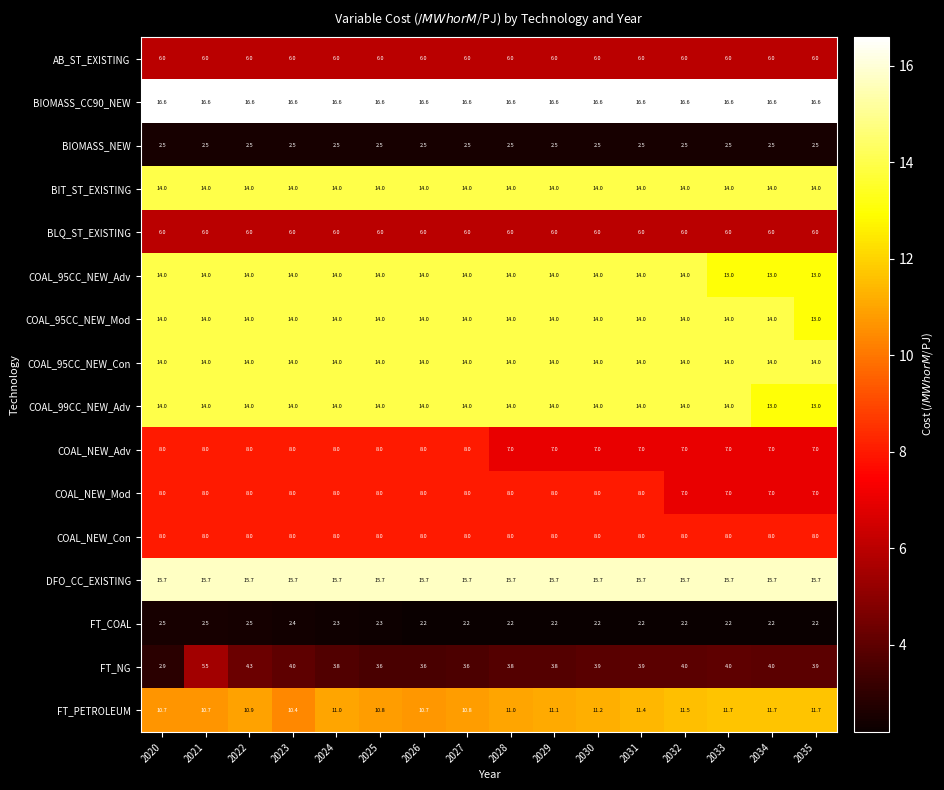

What is the approximate value of AB_ST_EXISTING at 2023?

6.0